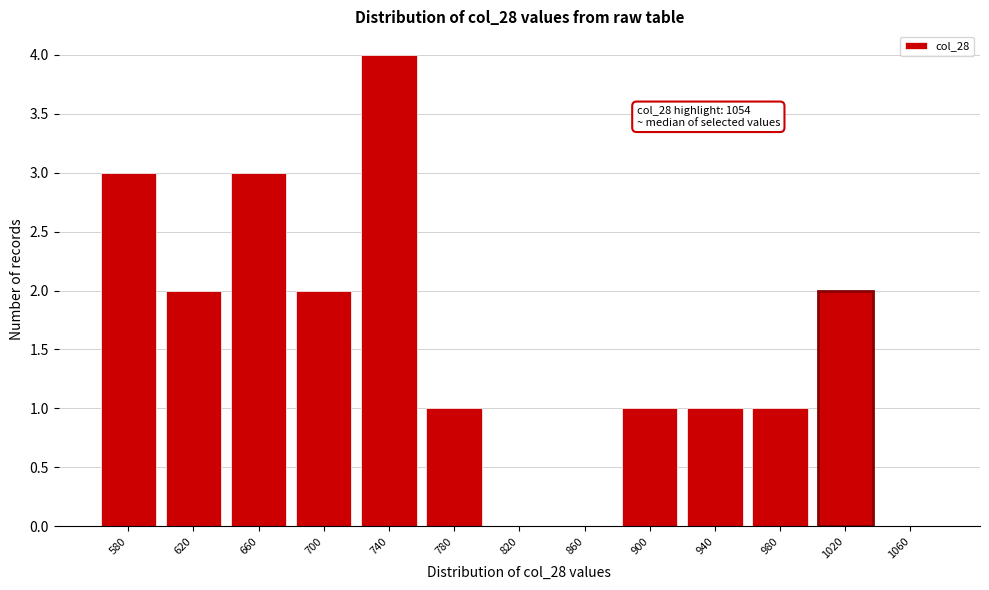

Reading left to right, list all the values displayed in this chart.

580=3	620=2	660=3	700=2	740=4	780=1	820=0	860=0	900=1	940=1	980=1	1020=2	1060=0